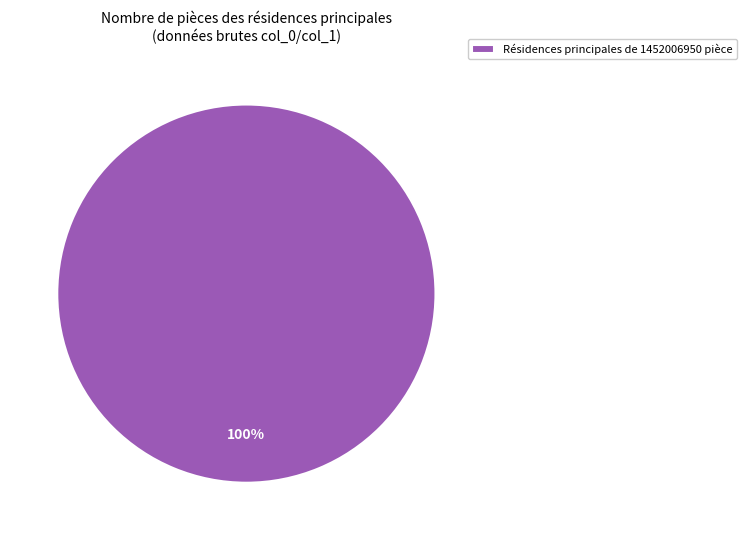

Is it true that Résidences principales de 1452006950 pièce is 100% of the pie?

True